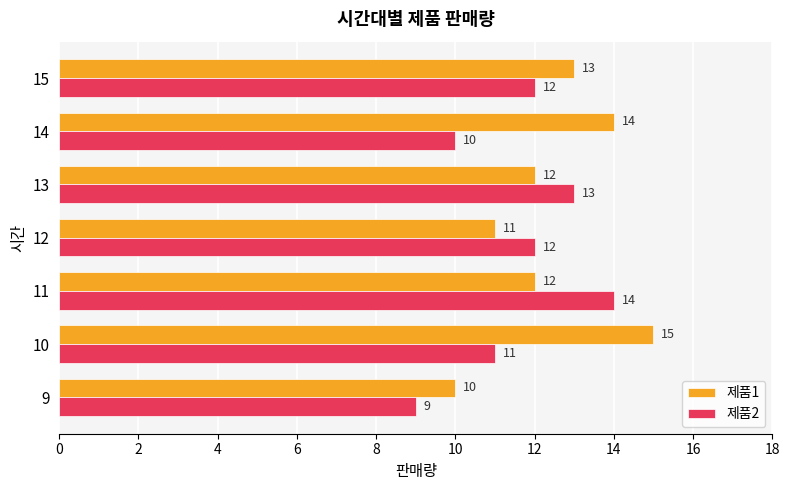

Count the number of categories in the chart.

7